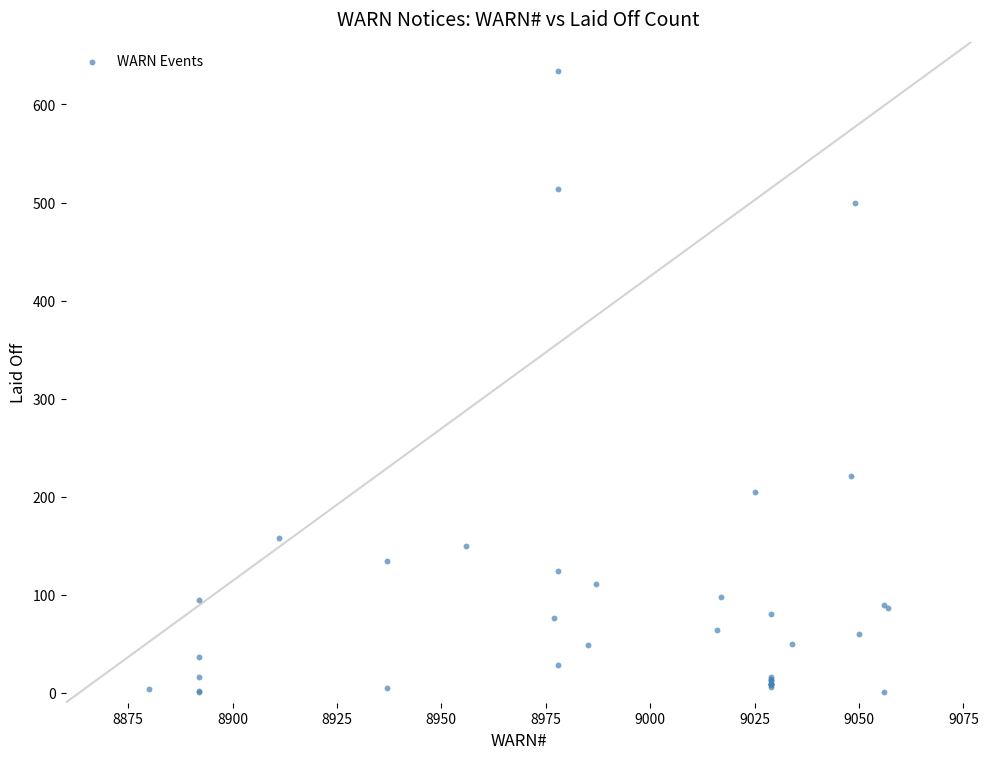

What Y value in the scatter plot is closest to 317?

221